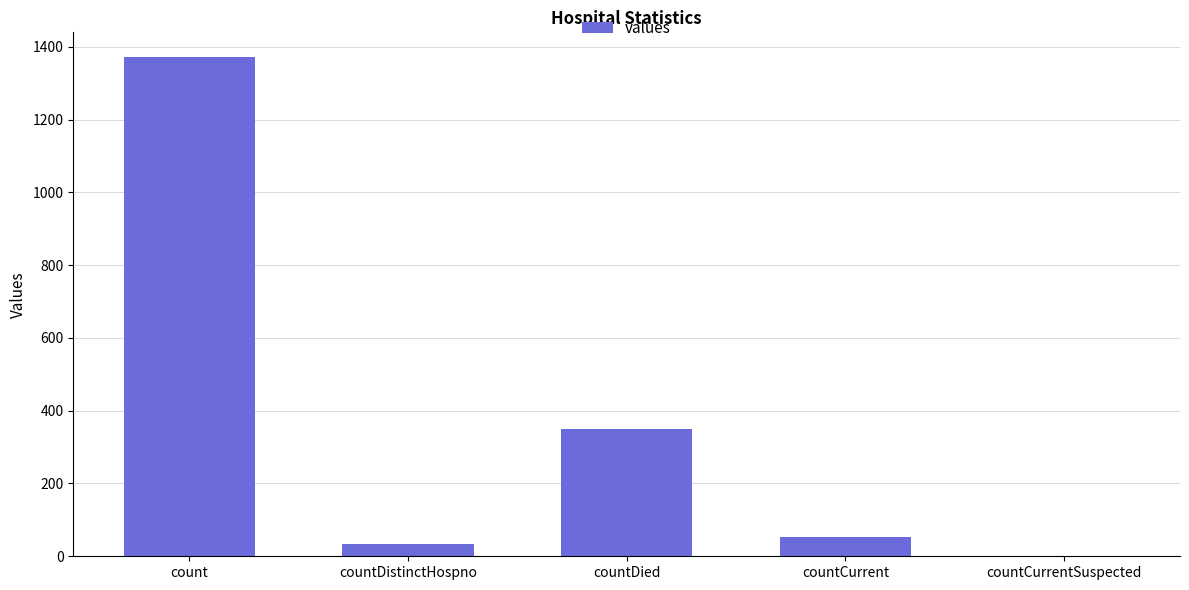

What is the sum of the values at countCurrentSuspected and countDistinctHospno?

33